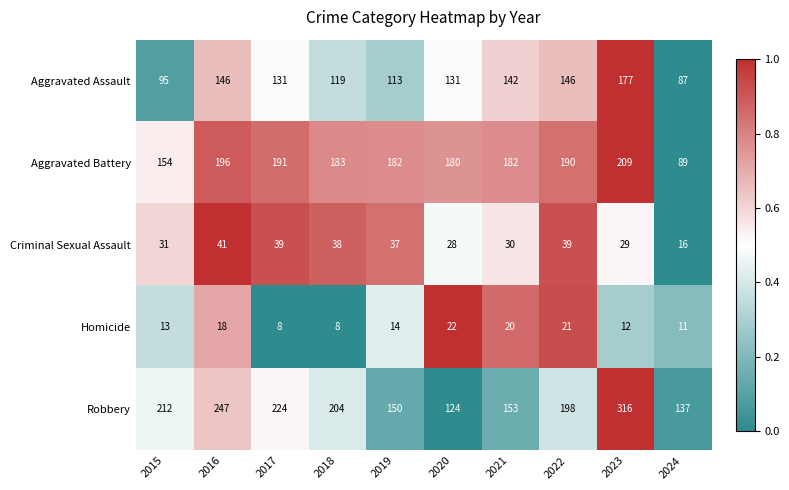

Is it true that Robbery equals 166 at 2023?

False